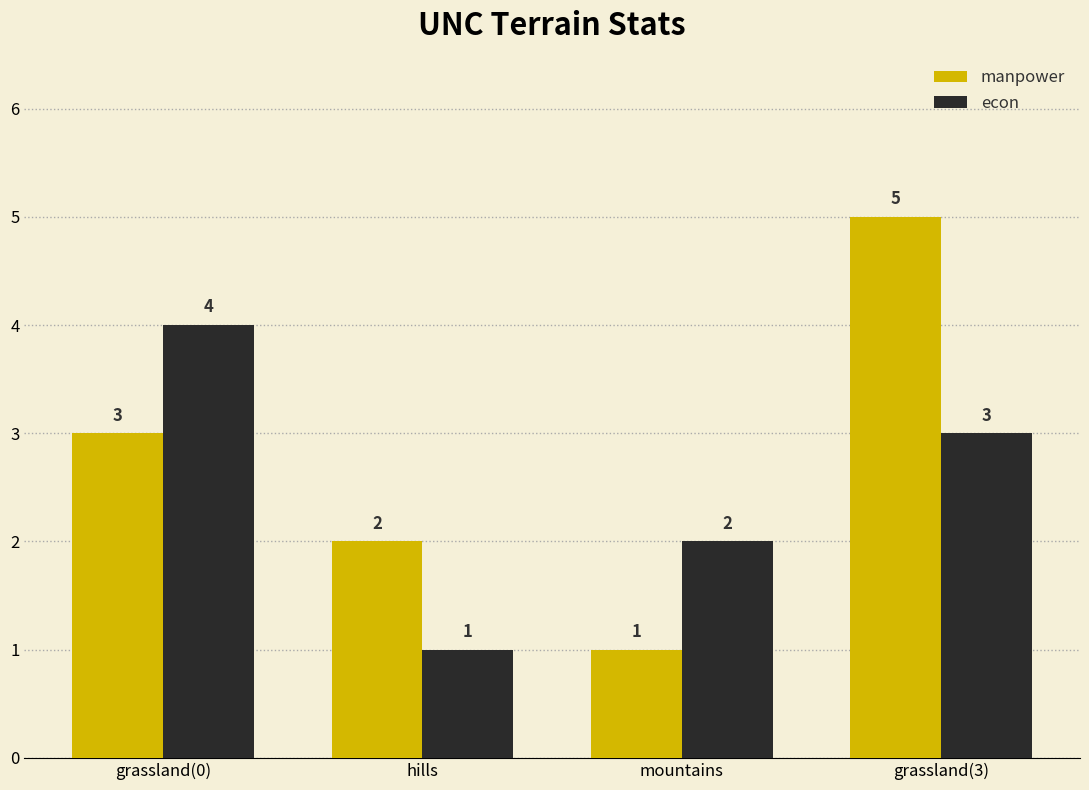

What is the value of the manpower bar at the 1st from the left?

3